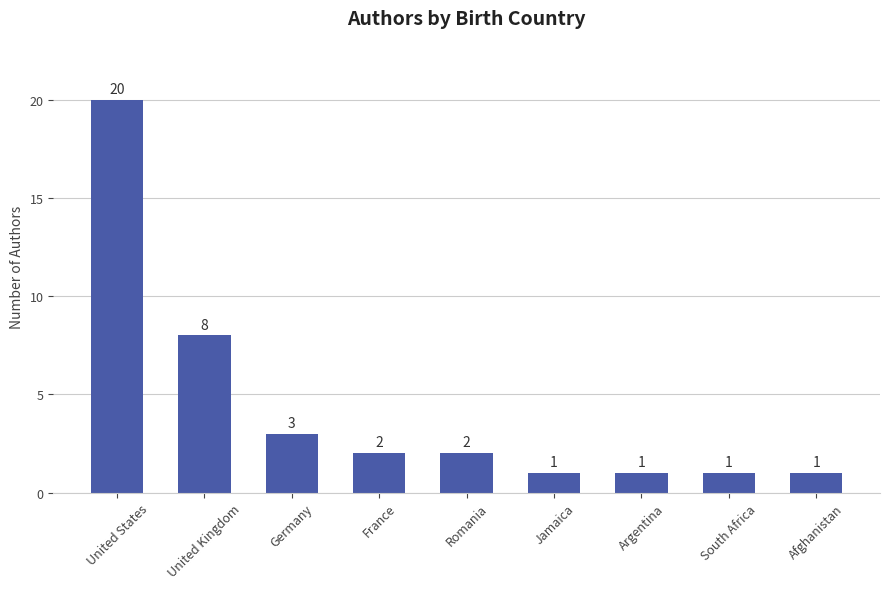

Does the chart contain any negative values?

No